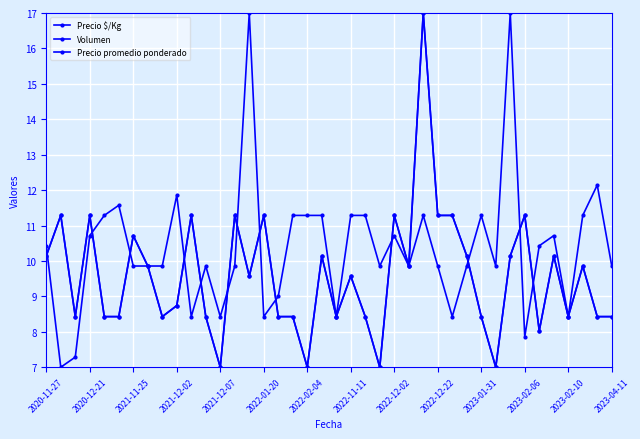

True or false: Precio promedio ponderado has more than 0 points higher than both neighbors.

True